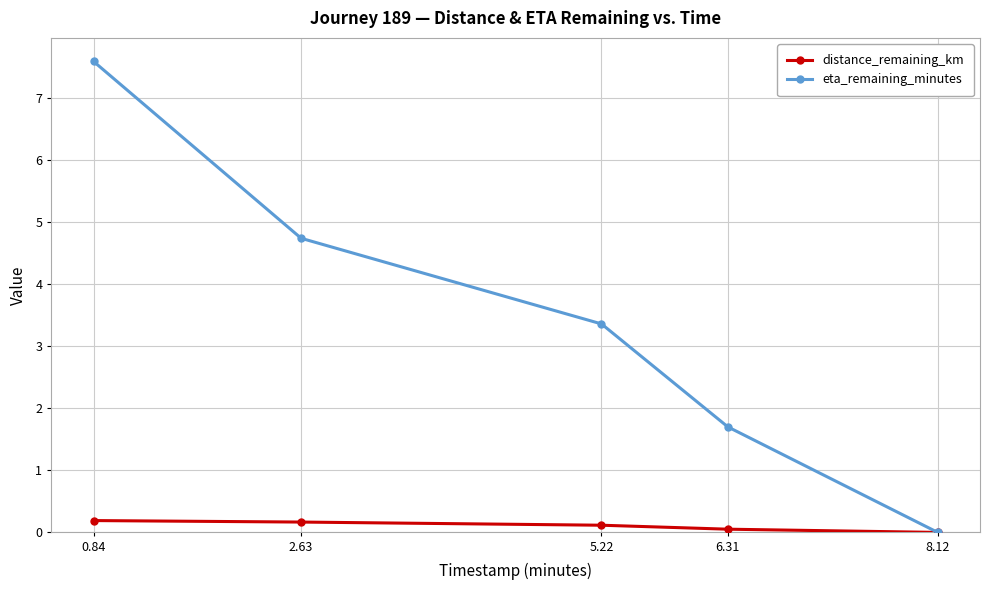

What is the label of the 2nd point from the right?

6.31